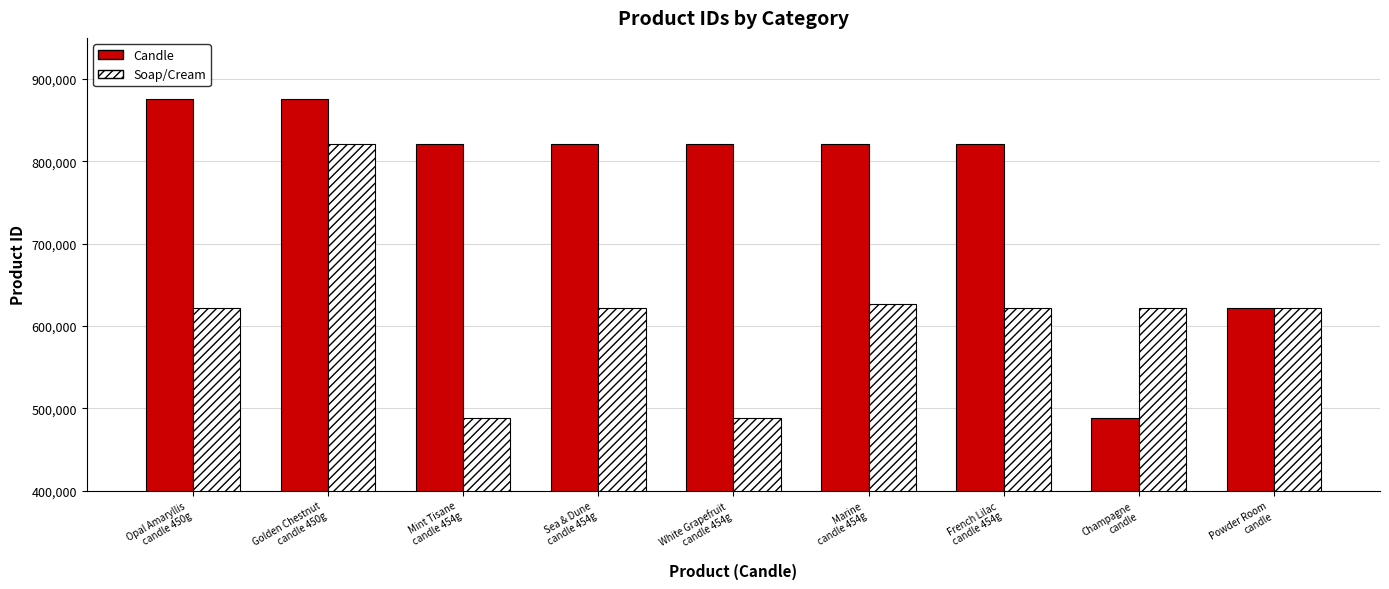

What is the greatest value displayed?

875833